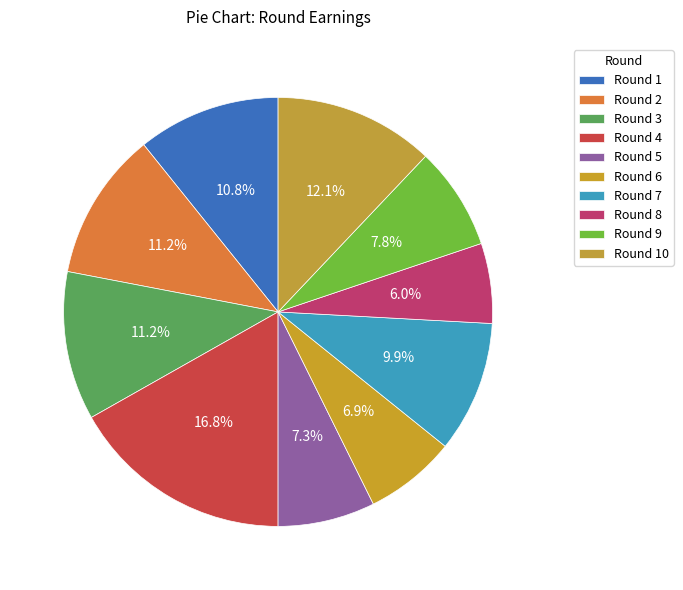

To the nearest percent, what portion does Round 9 represent?

8%